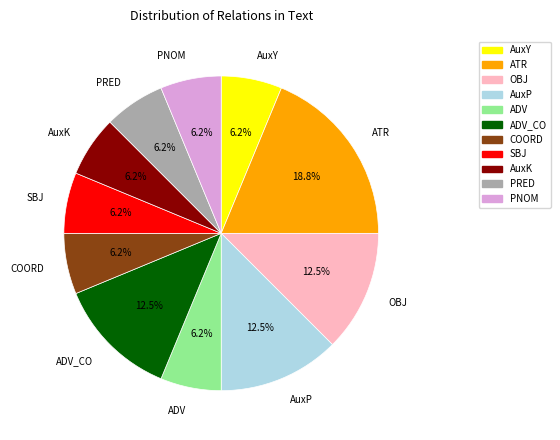

Does any single category account for the majority?

No